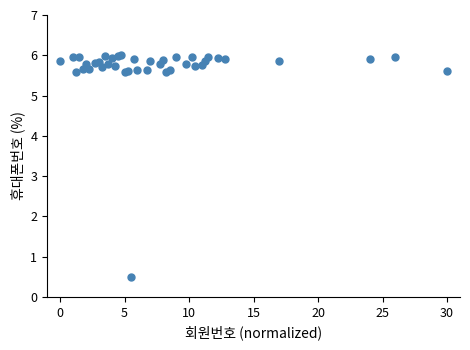

What Y value in the scatter plot is closest to 3?

0.5